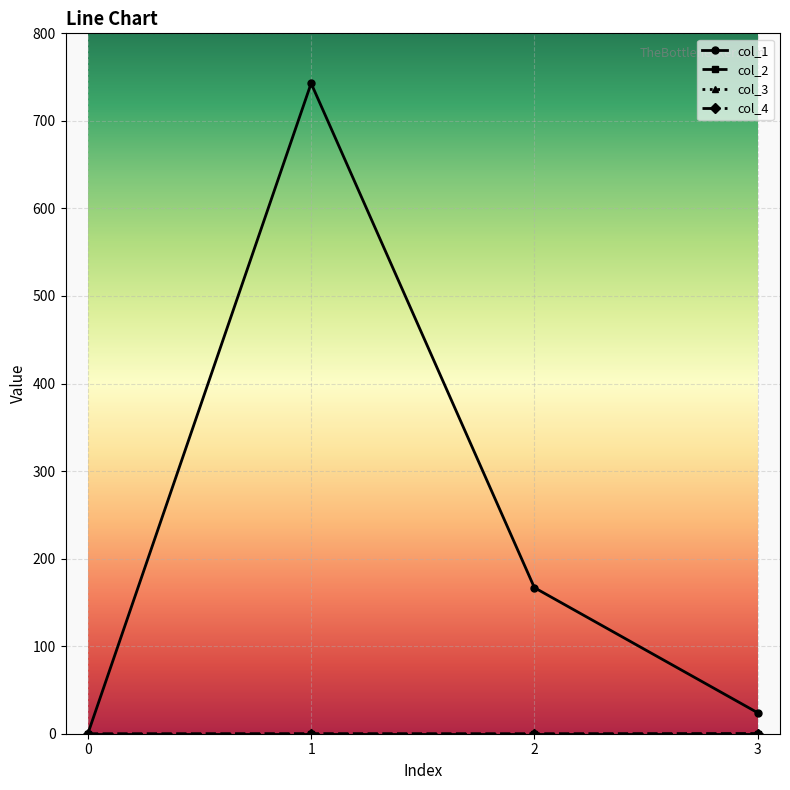

True or false: col_1 has more than 2 interior local peaks.

False